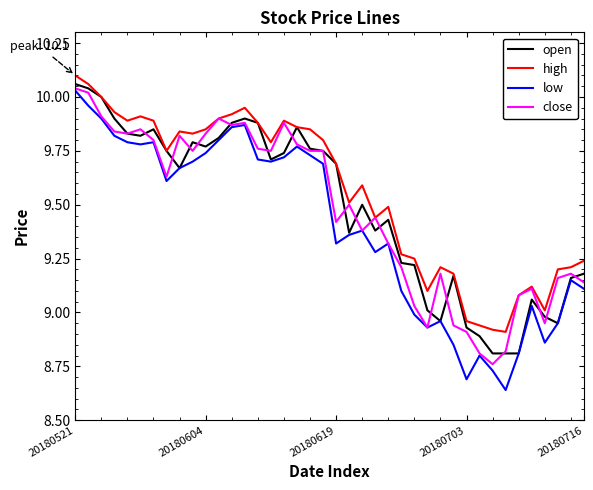

Which series has the widest spread of values?

low